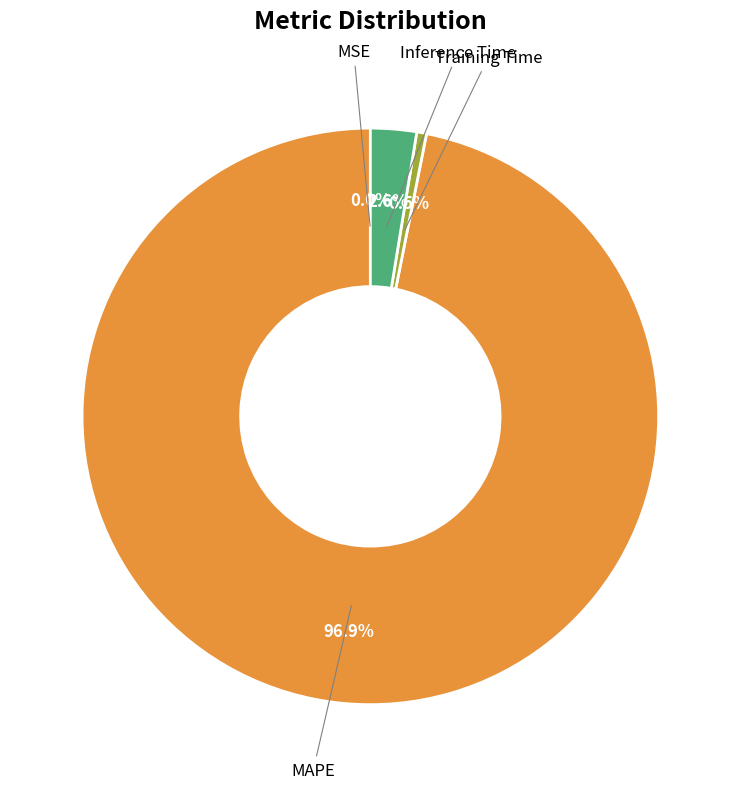

What percentage is the Inference Time slice, to the nearest percent?

3%